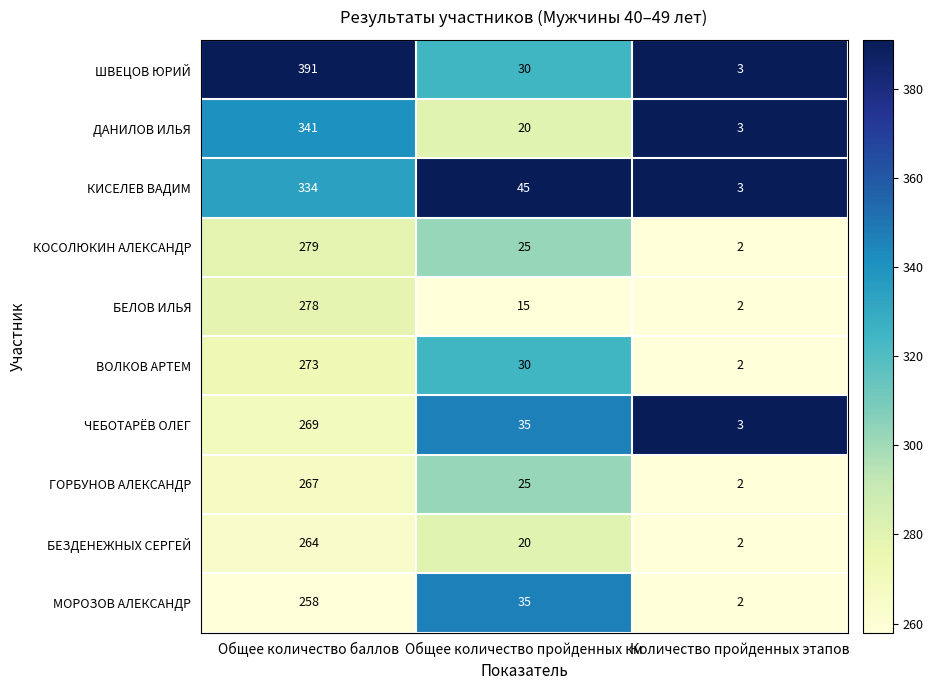

What is the greatest value displayed?

391